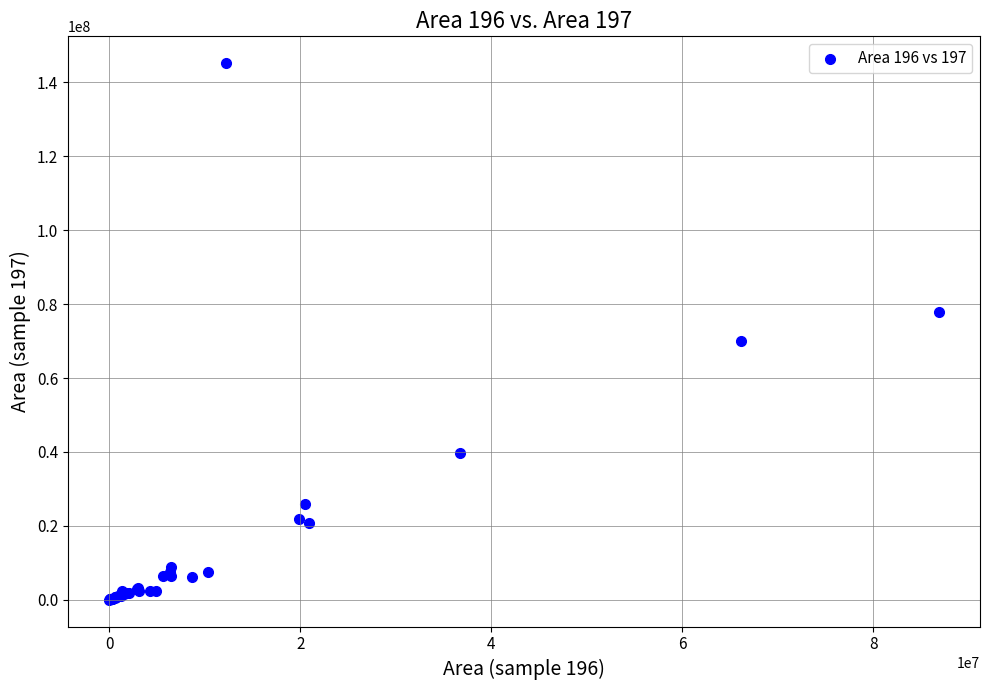

What Y value in the scatter plot is closest to 72617506?

70012897